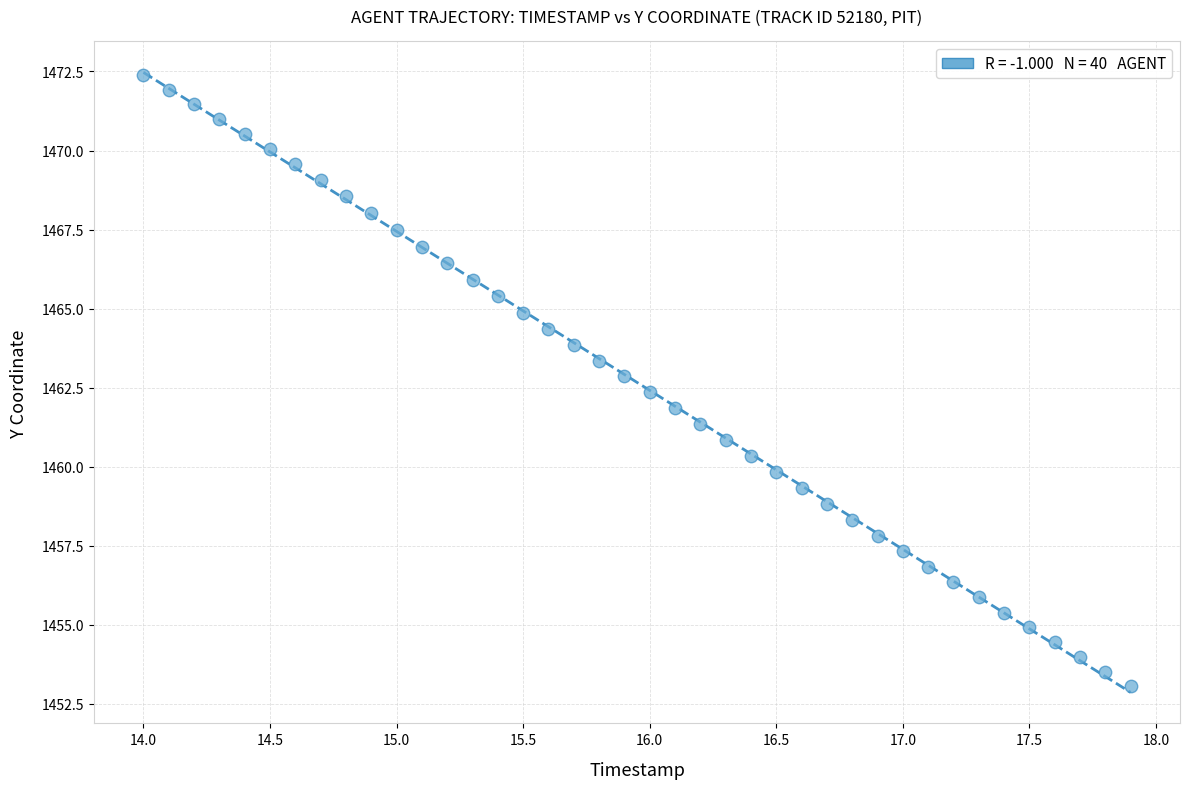

What is the range of Y values (max minus min)?

19.3